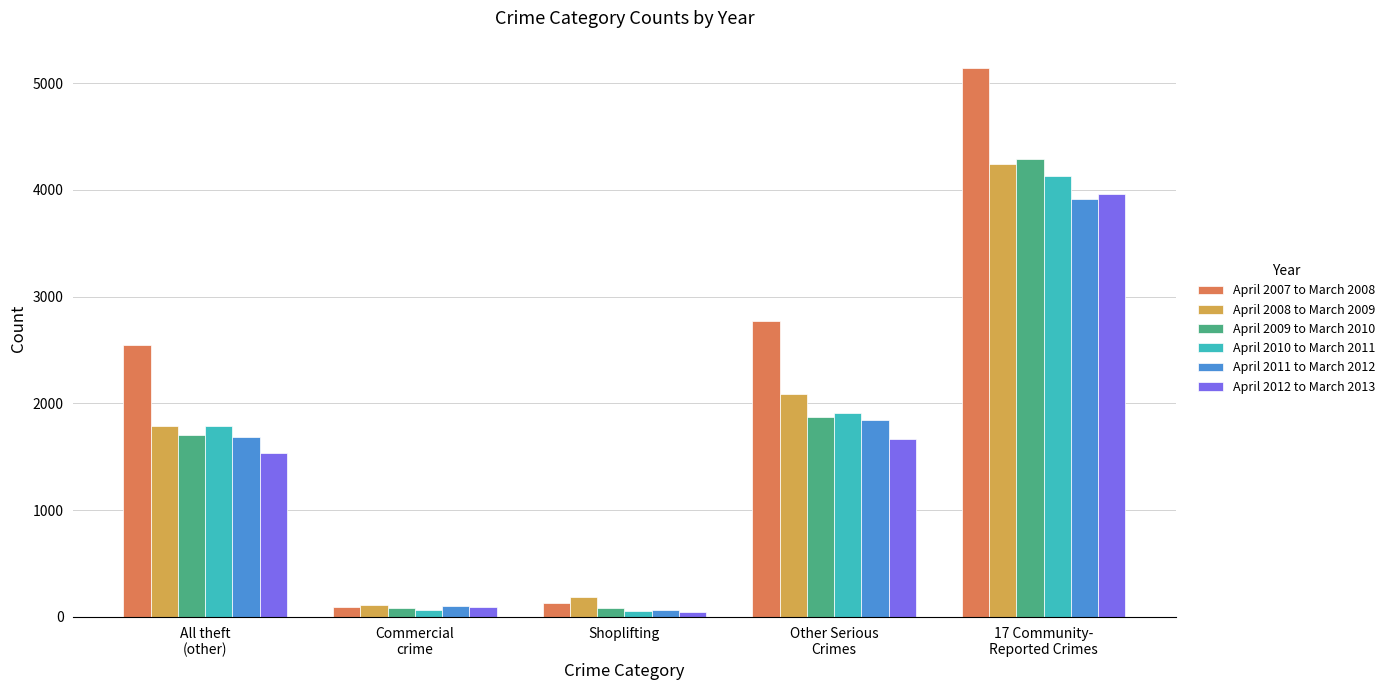

Which series has the largest total across all categories?

April 2007 to March 2008